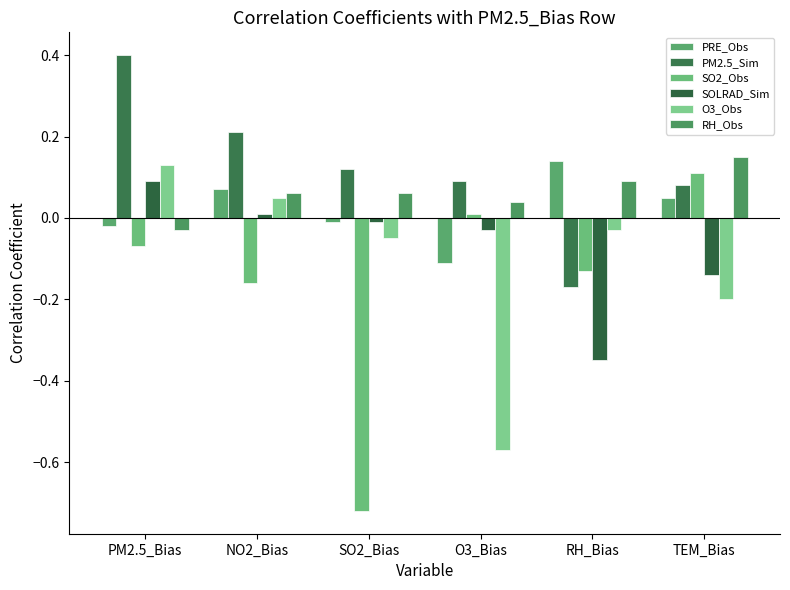

Between SO2_Bias and TEM_Bias, which series saw the biggest shift?

SO2_Obs